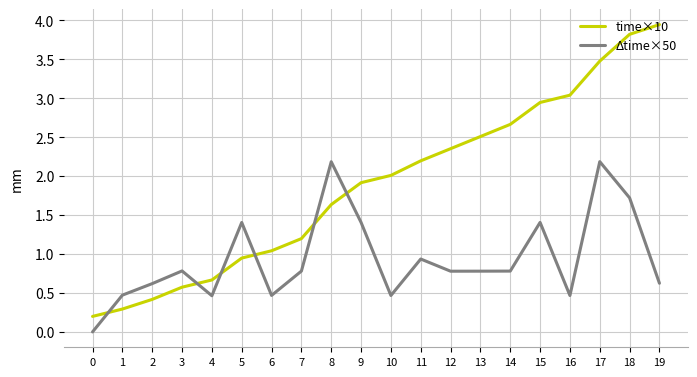

List the series in order of their peak value, lowest first.

Δtime×50, time×10